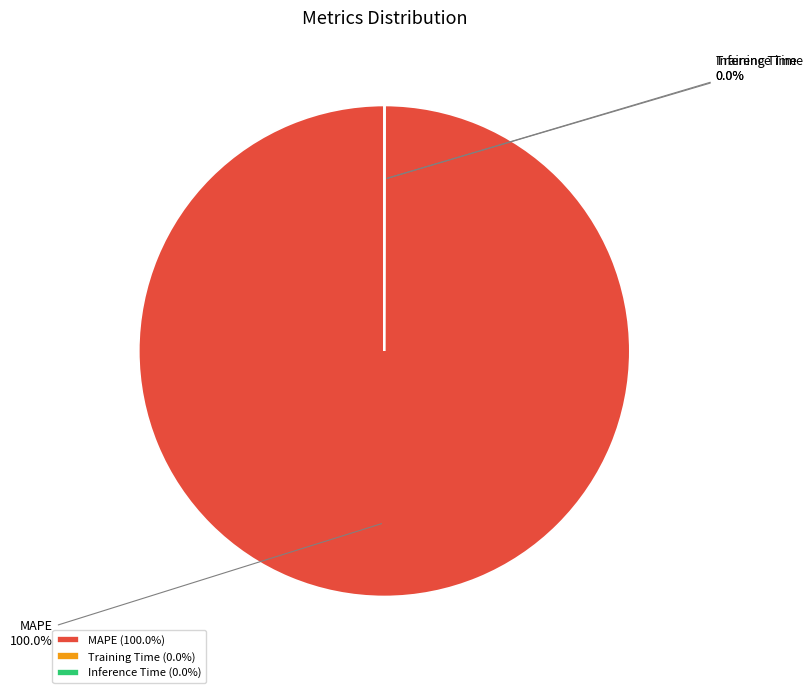

Does MAPE represent more than half of the total?

Yes